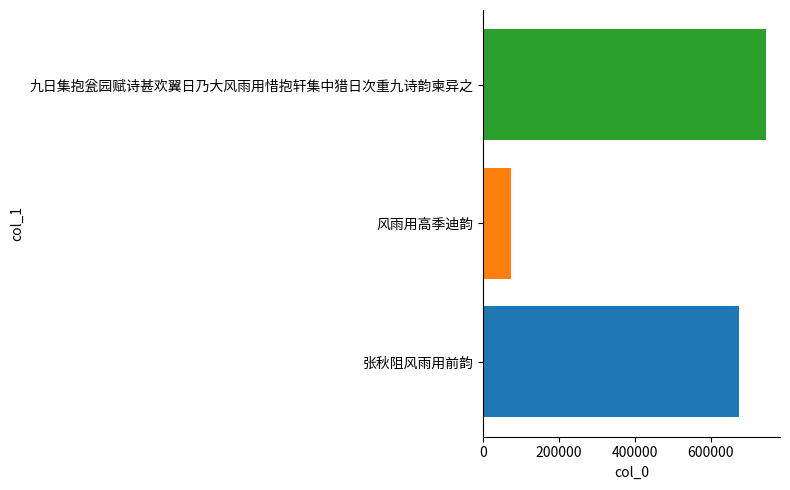

What is the spread (max minus min) of values at 风雨用高季迪韵?

671541